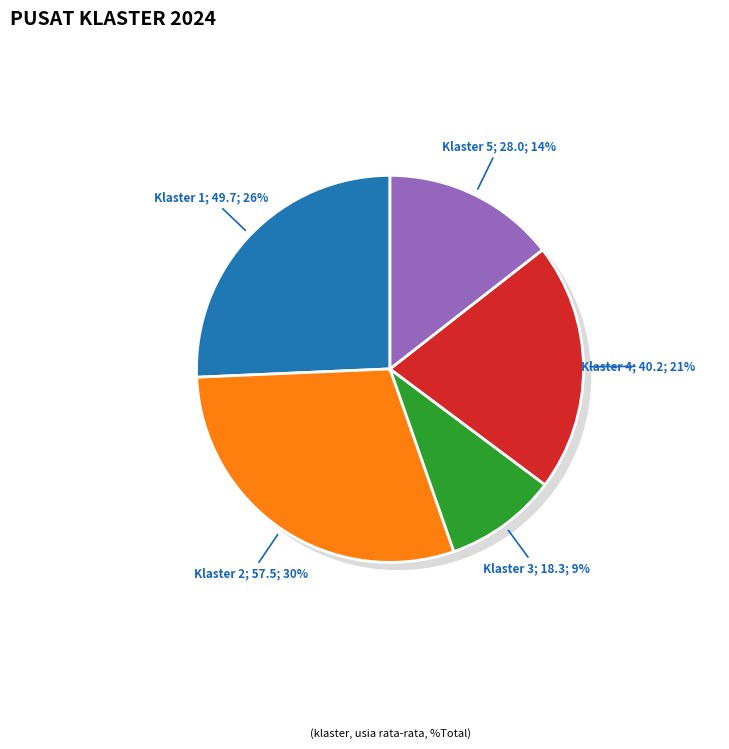

To the nearest percent, what percentage of the pie is Klaster 4?

21%